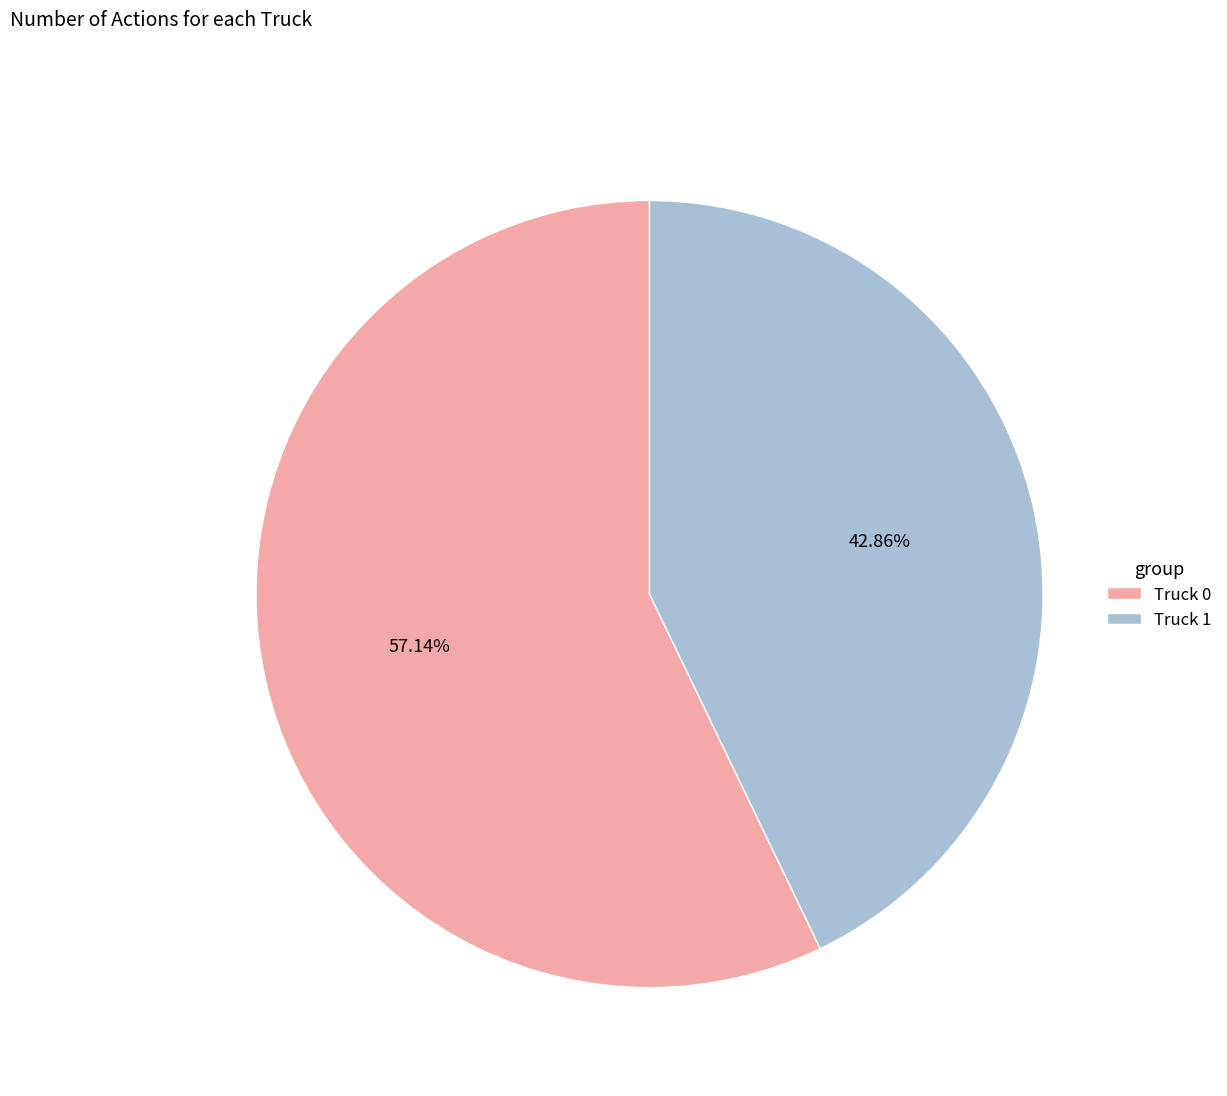

Does Truck 1 represent more than half of the total?

No